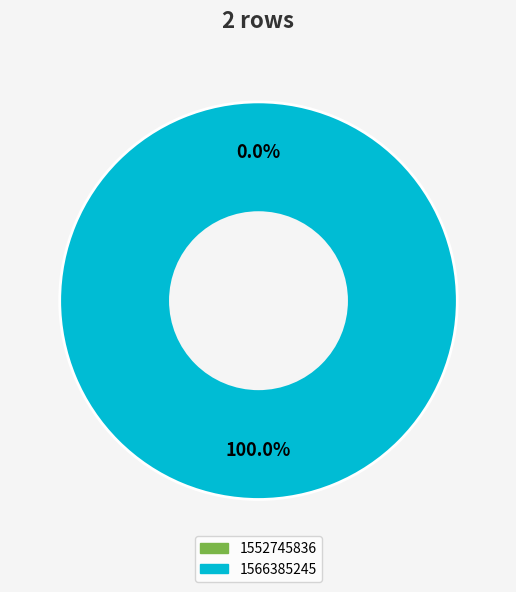

What is the majority slice?

1566385245